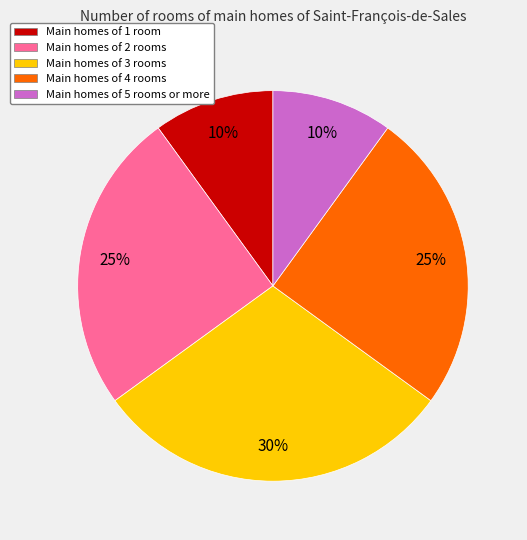

To the nearest percent, what is the difference between the largest and smallest slice percentages?

20%